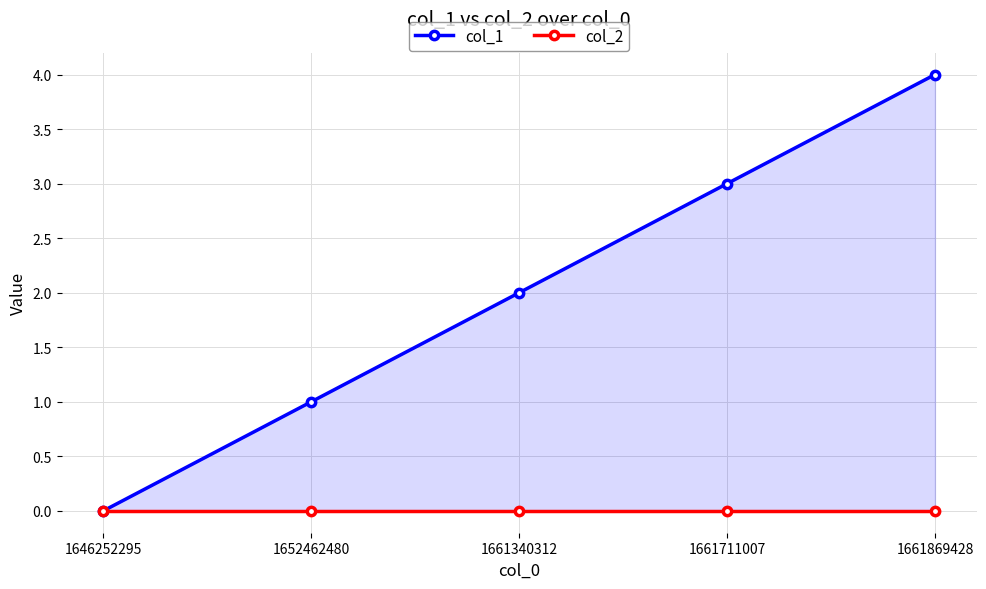

How many series are shown in this chart?

2